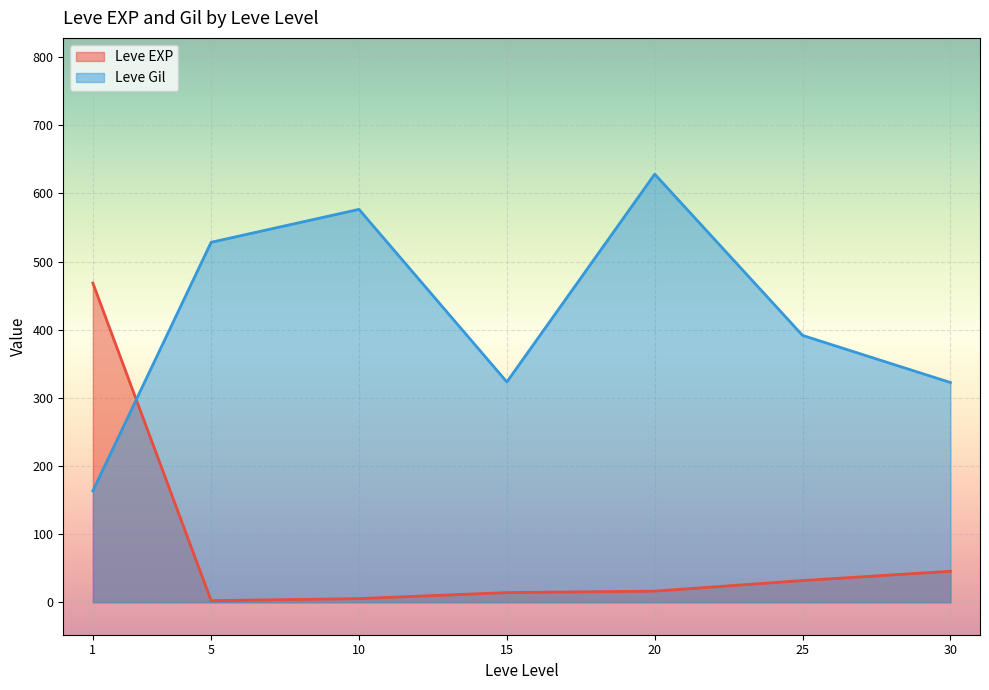

What is the total value across all series at 30?

368.0